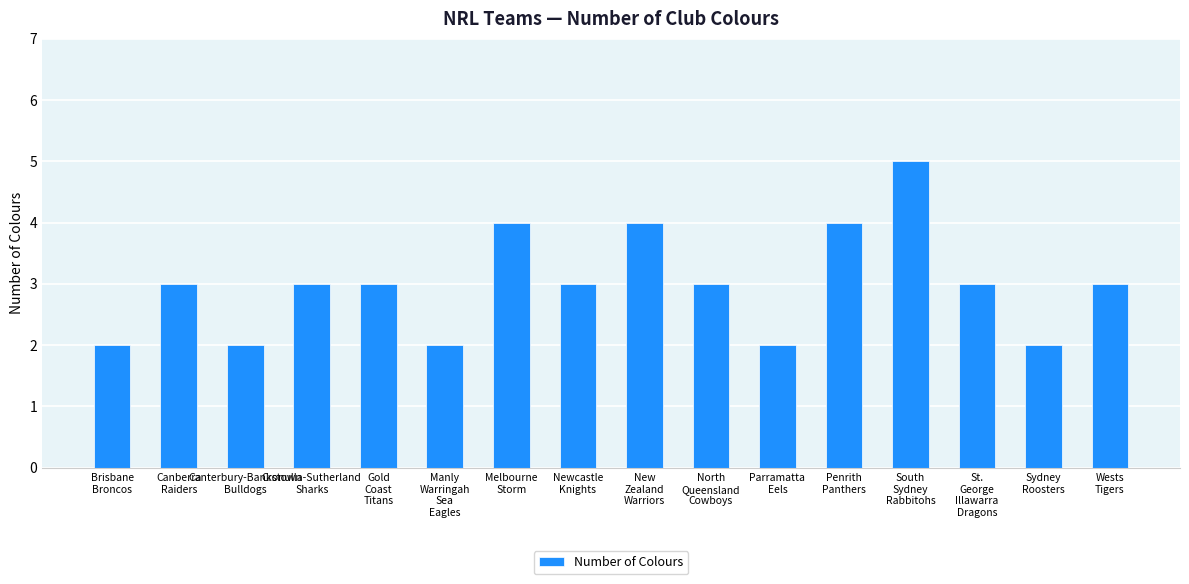

What is the average value?

3